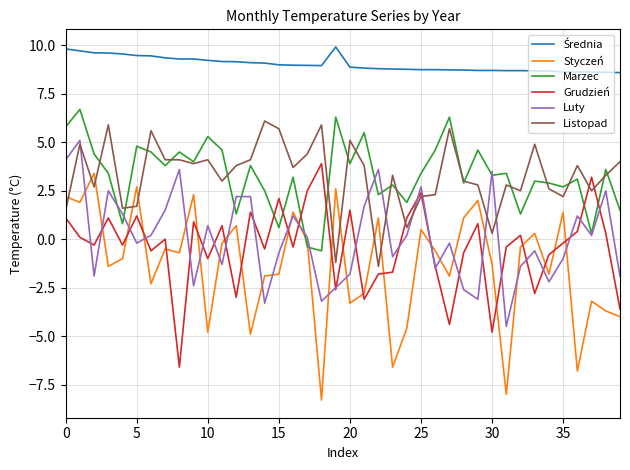

How many distinct data groups are displayed?

6